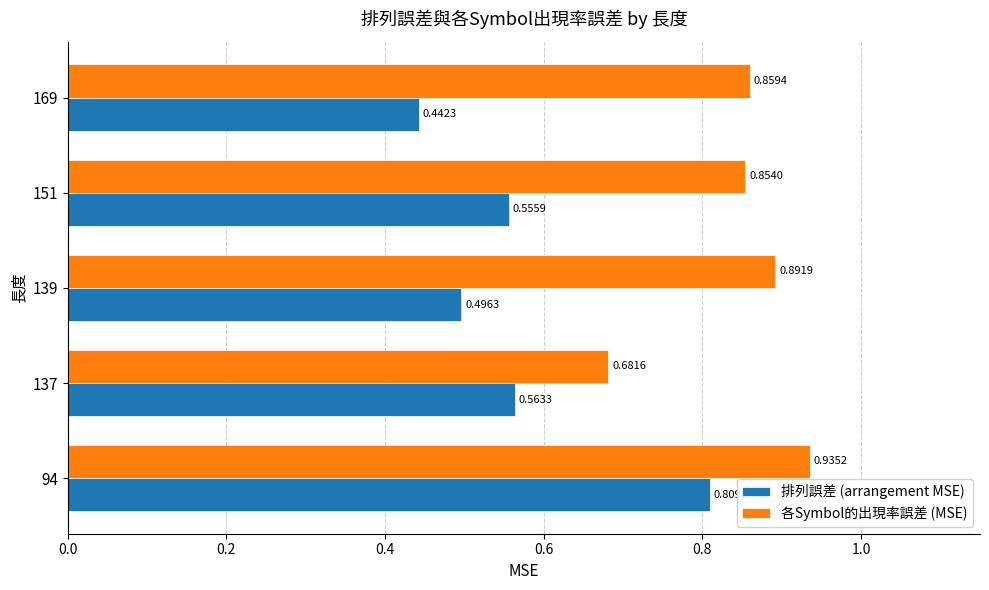

Rank the series by their maximum value, from lowest to highest.

排列誤差 (arrangement MSE), 各Symbol的出現率誤差 (MSE)